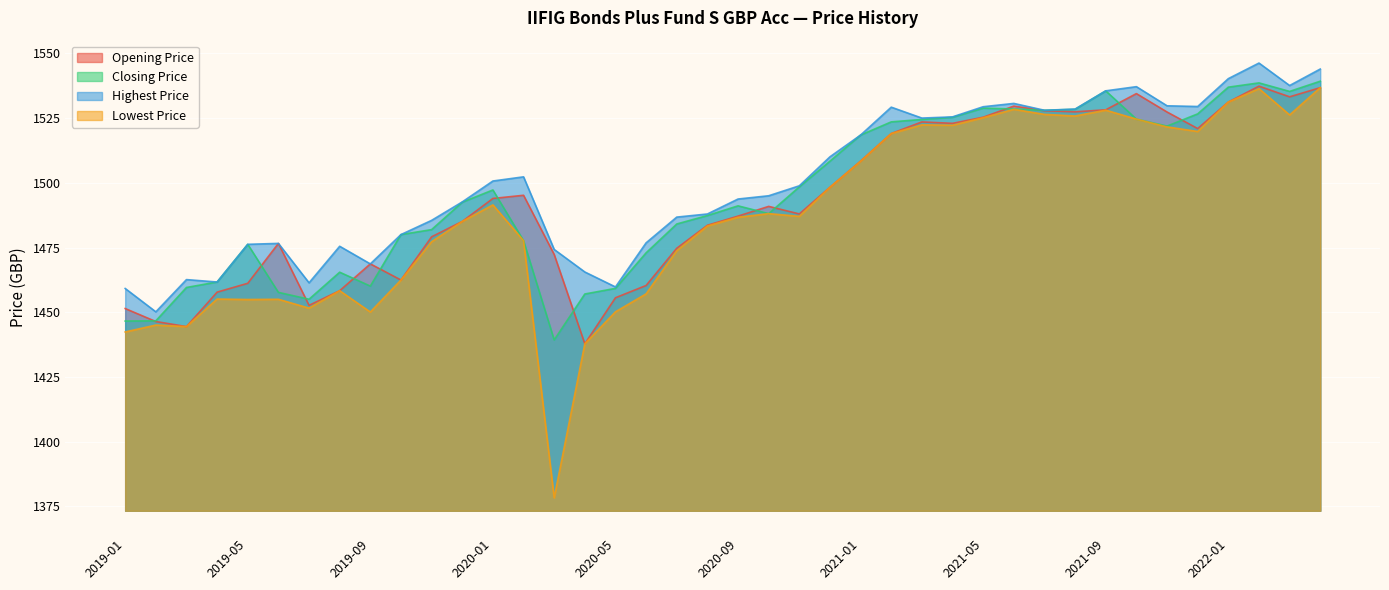

What is the average value of the Lowest Price series?

1487.4